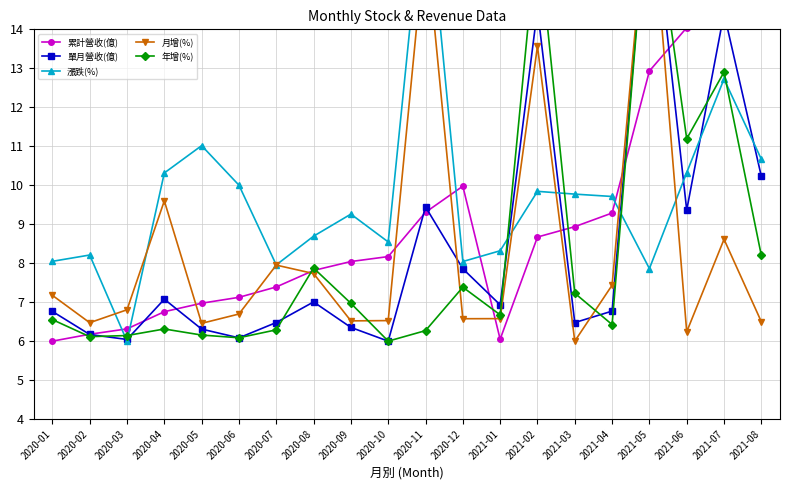

What is the label of the 4th point from the left?

2020-04